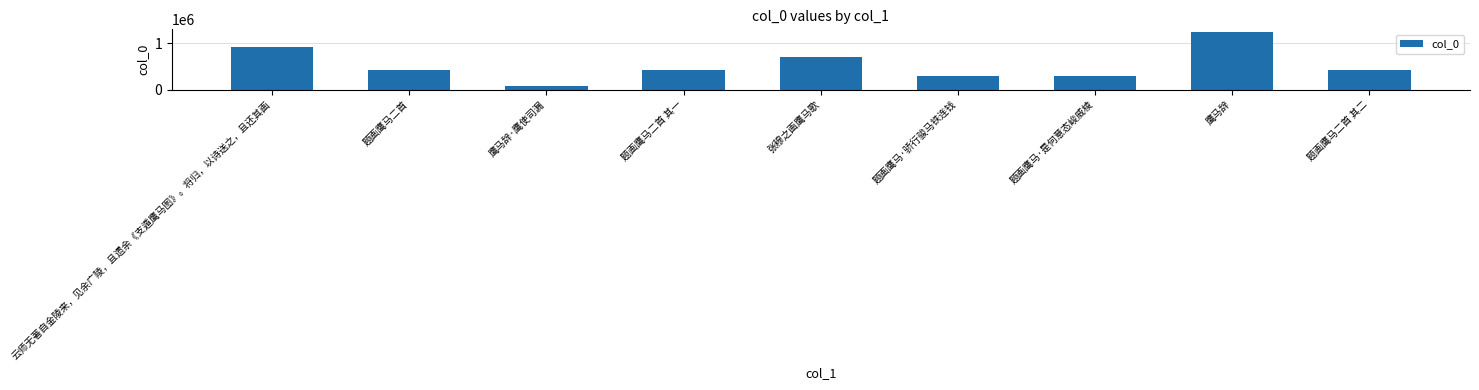

What is the label of the 8th bar from the right?

题画鹰马二首